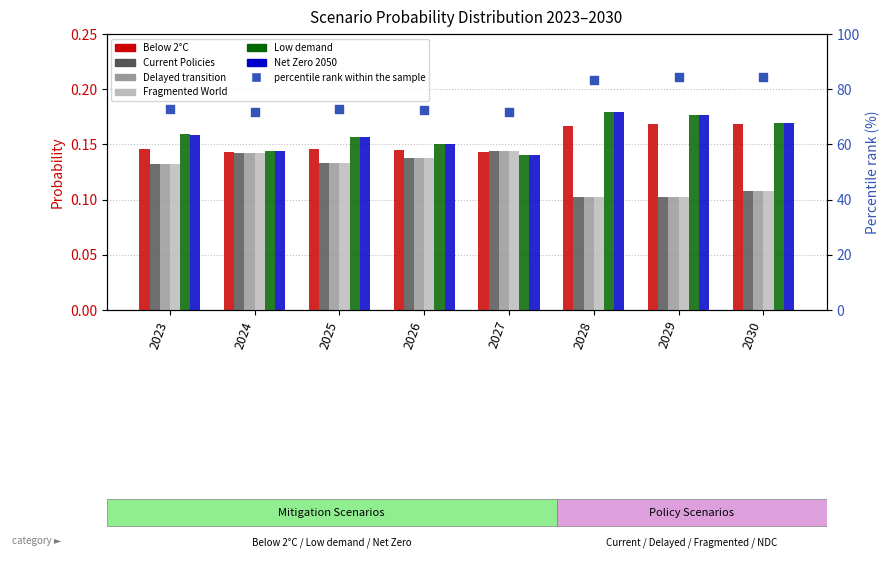

What is the total value across all series at 2024?

0.9